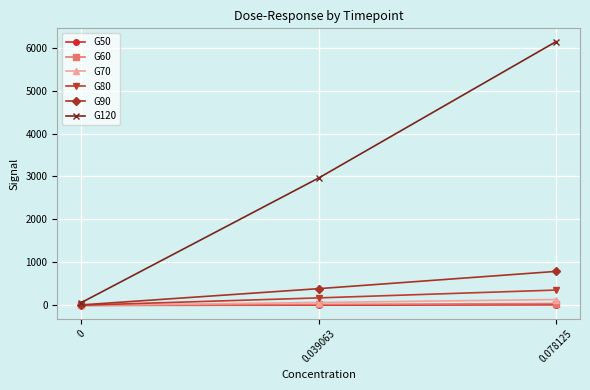

How many series are shown in this chart?

6